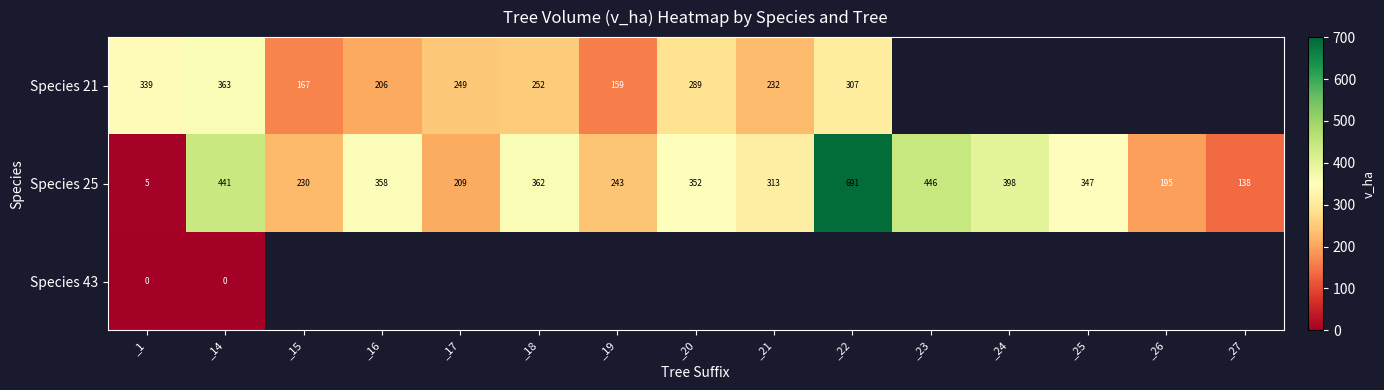

Is it true that Species 25 equals 103.1 at _26?

False